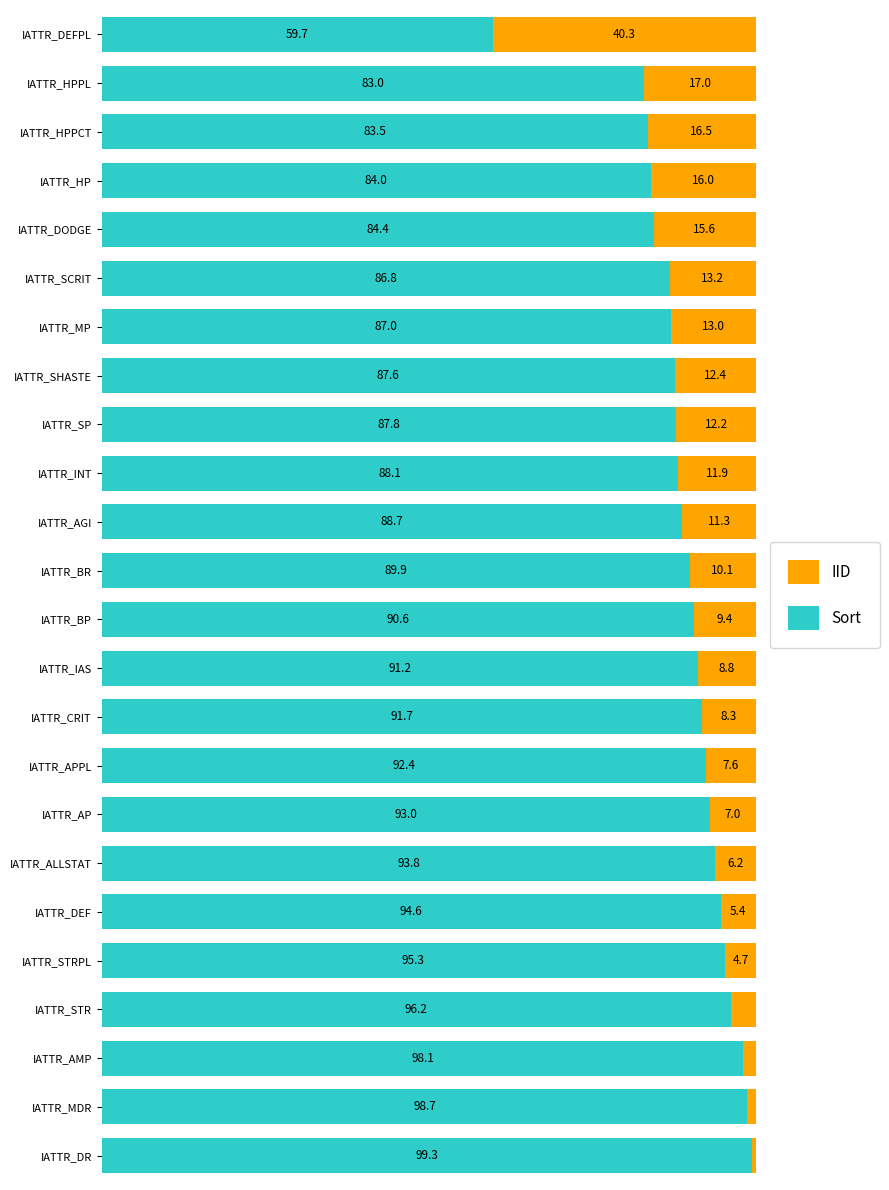

At which label does Sort reach its peak?

IATTR_DR